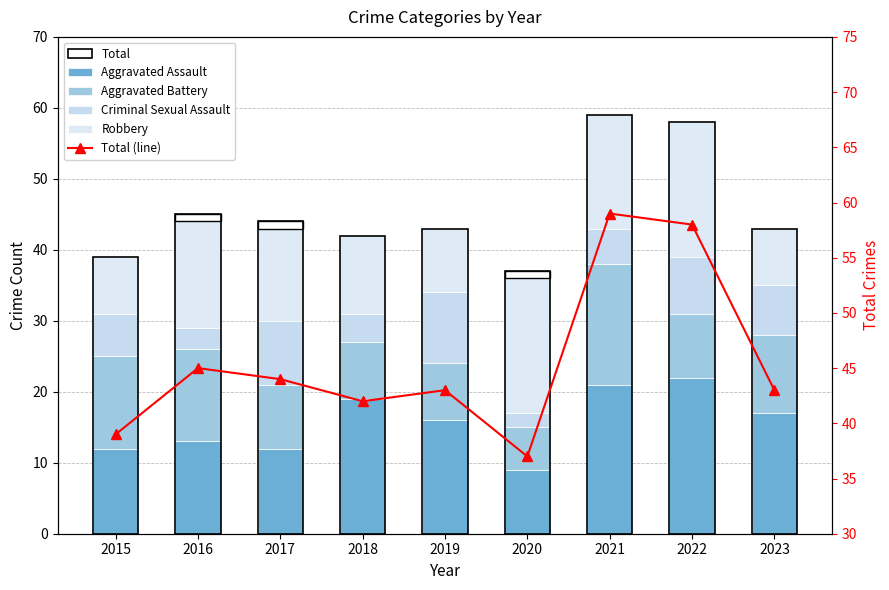

What is the difference between the second highest and second lowest values in the Robbery series?

11